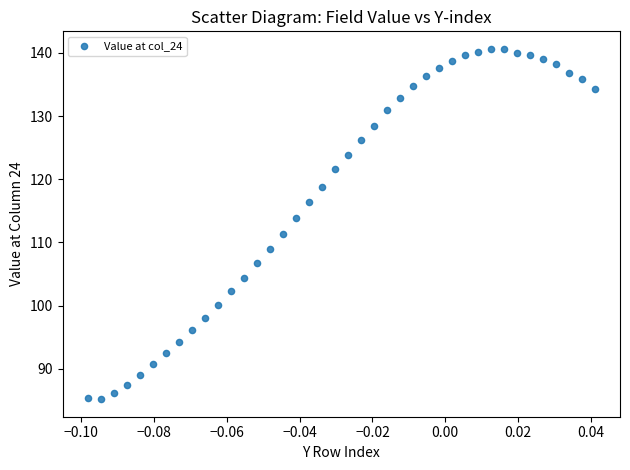

What is the range of Y values (max minus min)?

55.5